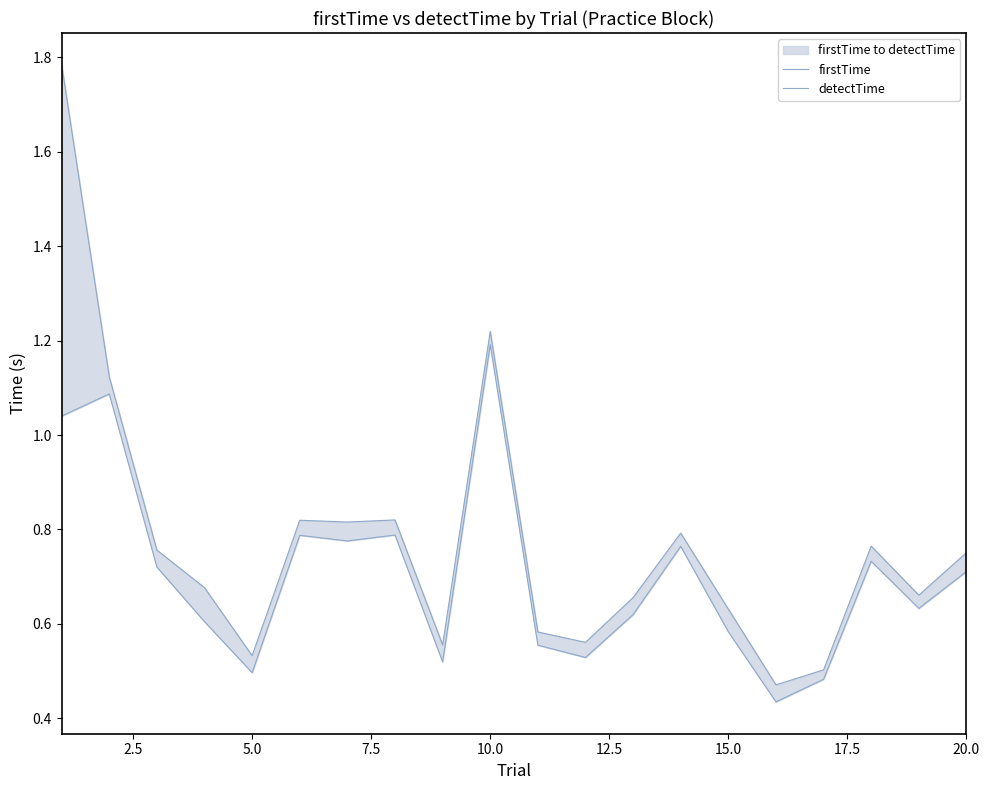

True or false: firstTime has a value of 1.0 at 7.5.

False